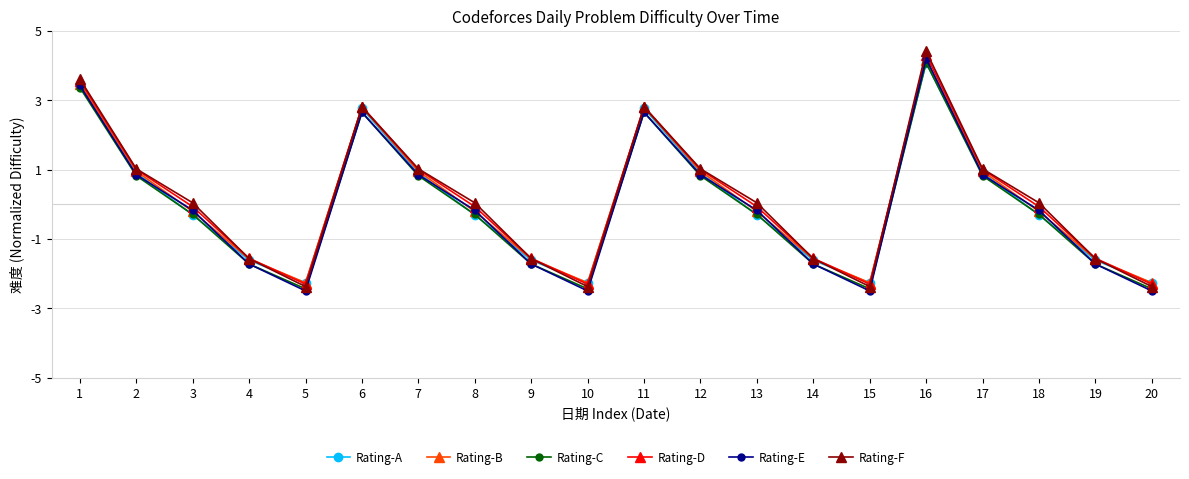

How many positive values does the Rating-C series have?

8